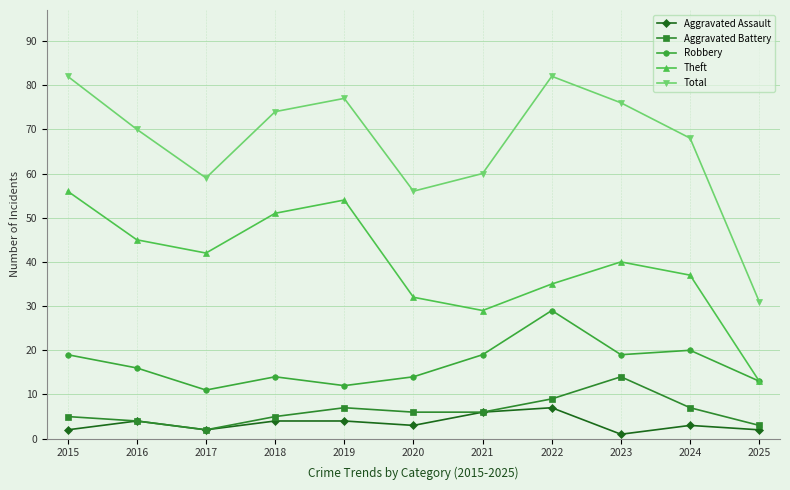

What is the value of the Robbery point at the 6th from the left?

14